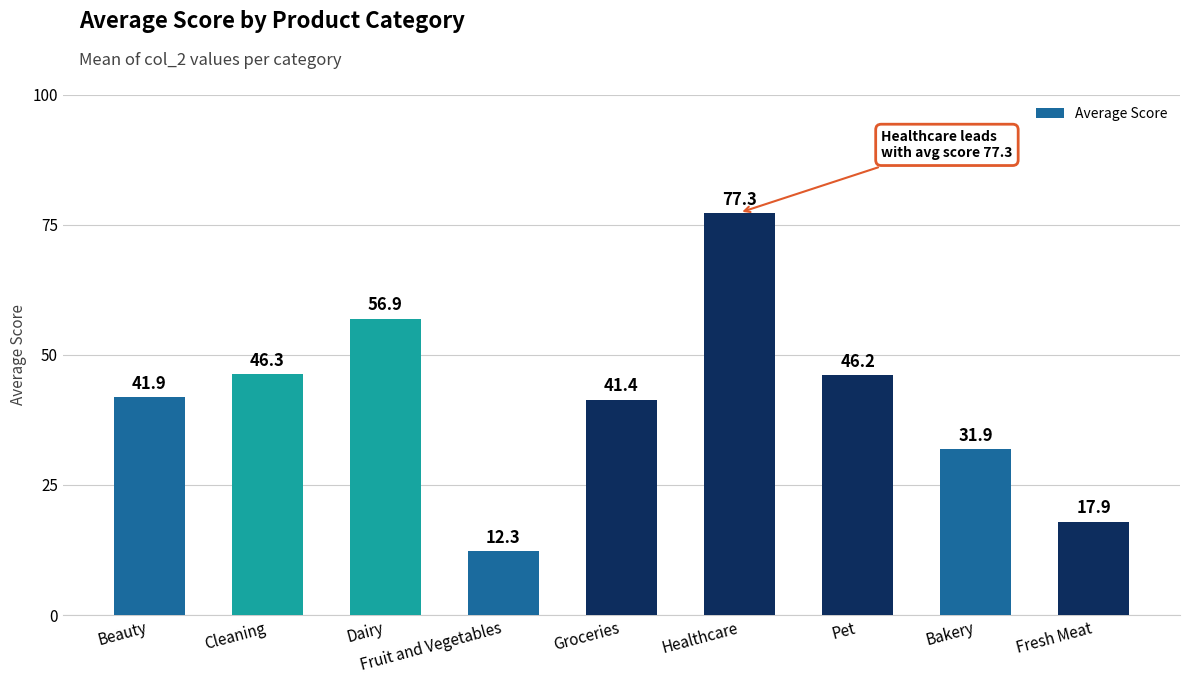

What is the ratio of the value at Dairy to the value at Bakery?

1.8